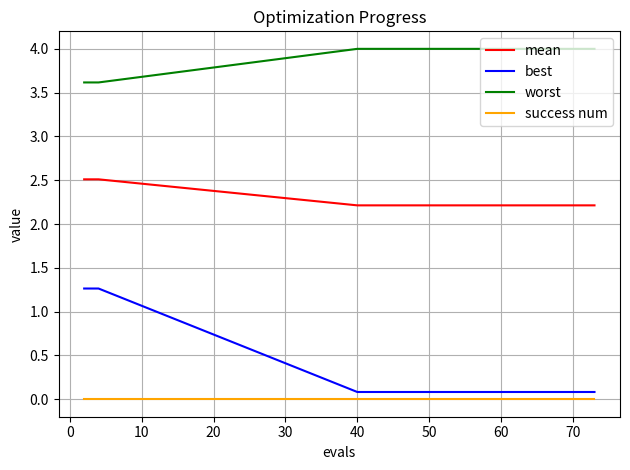

Which series has the widest spread of values?

best